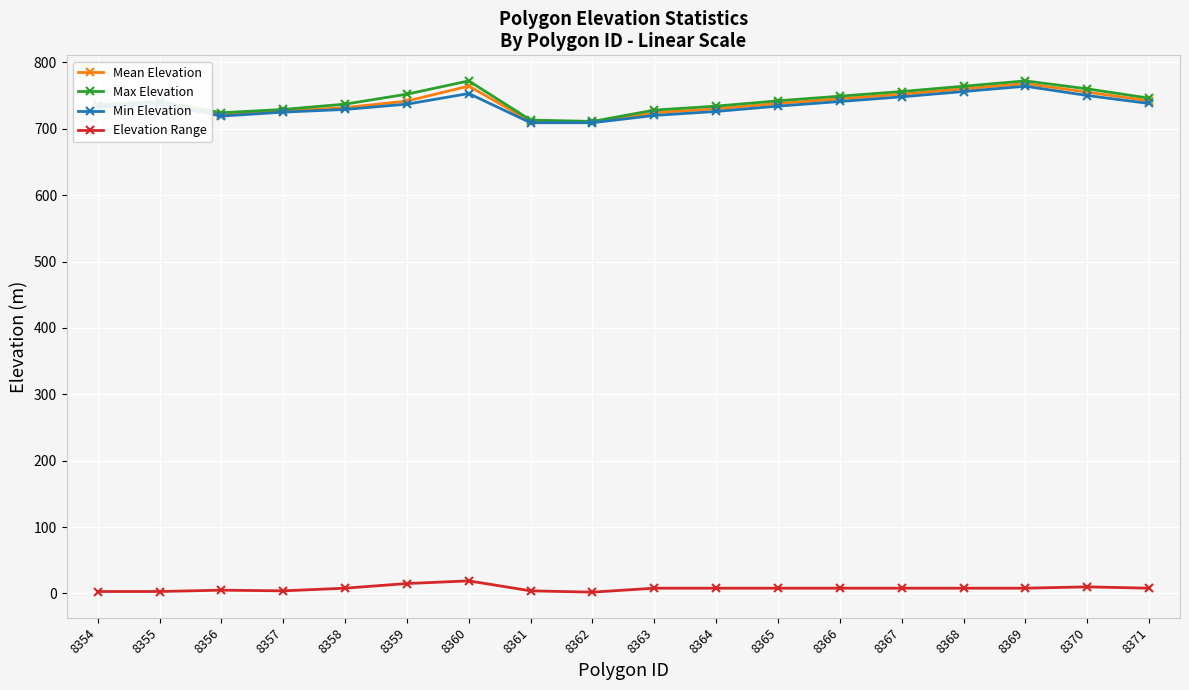

What is the sum of all Max Elevation values?

13366.0